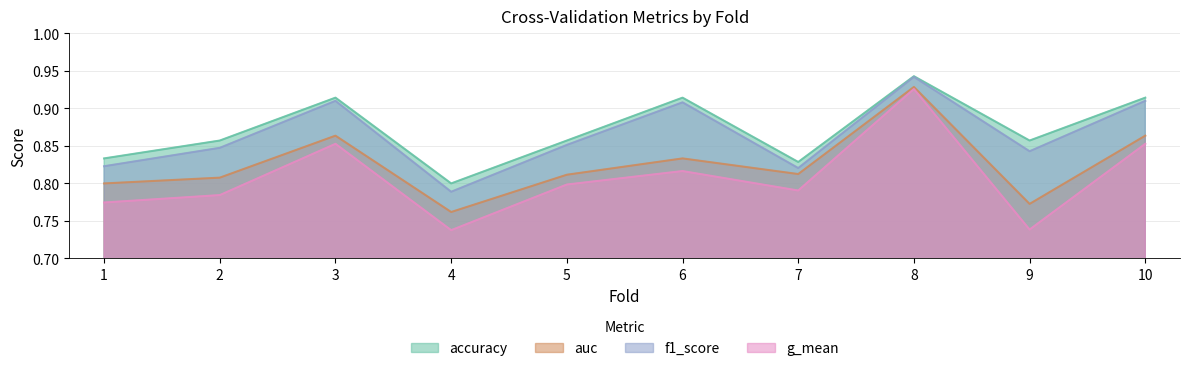

True or false: auc and accuracy cross at least once.

False